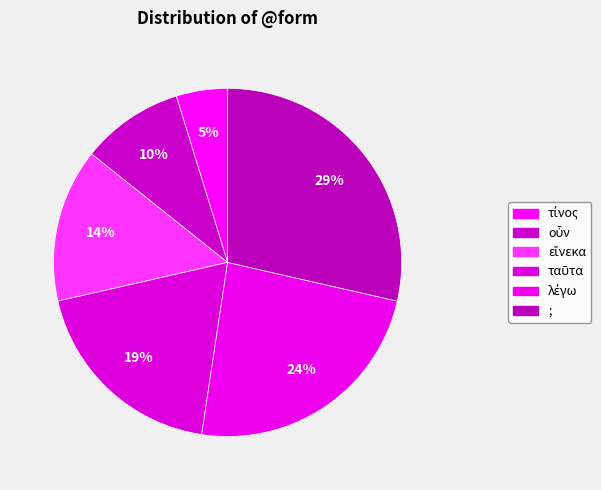

To the nearest percent, what is the difference between the οὖν and εἵνεκα slice percentages?

5%